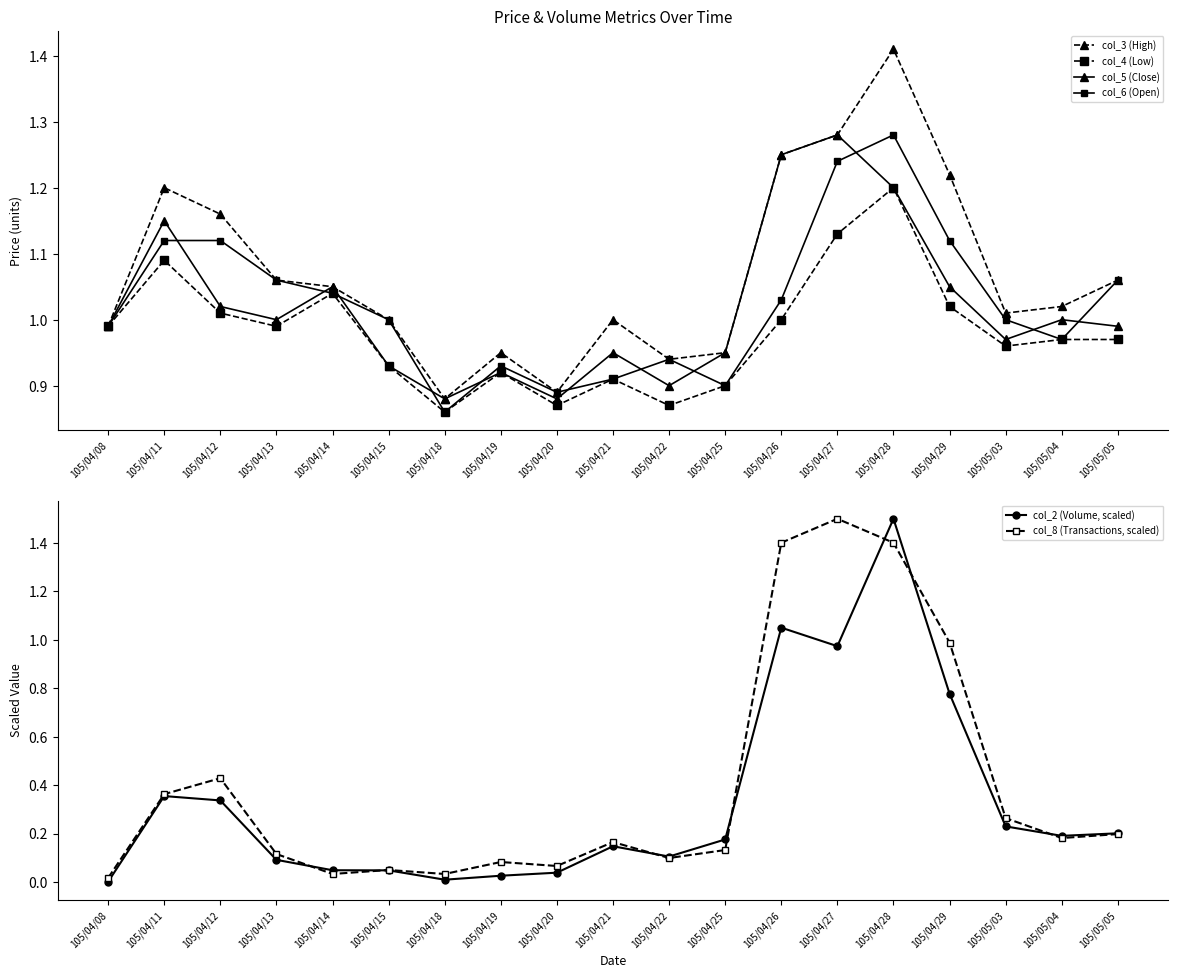

At which category does col_6 (Open) reach its first local valley?

105/04/18